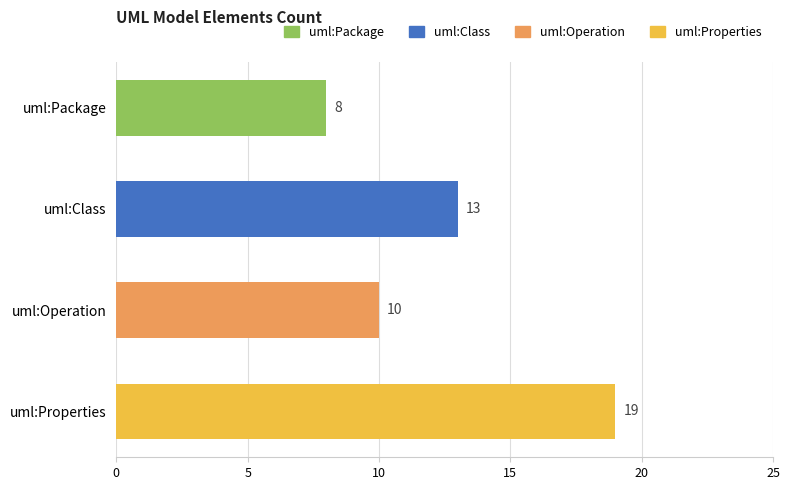

Approximately how many times larger is the value at uml:Operation compared to uml:Properties?

0.5